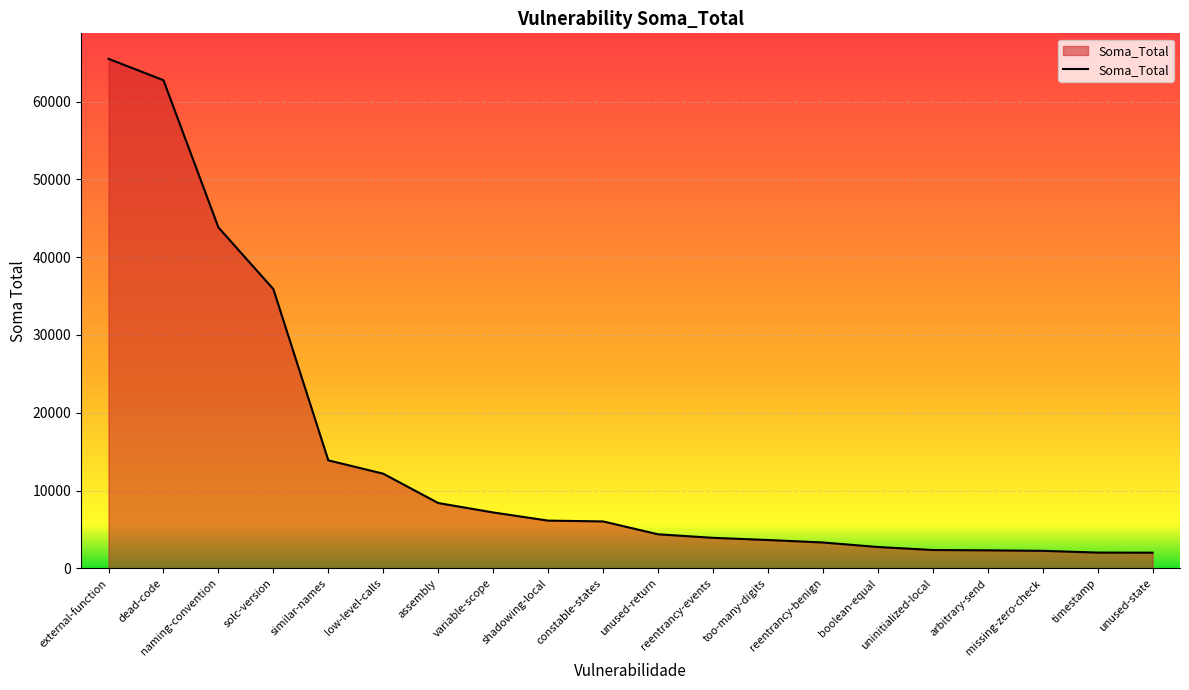

The chart shows a value of 62748 at dead-code. True or false?

True